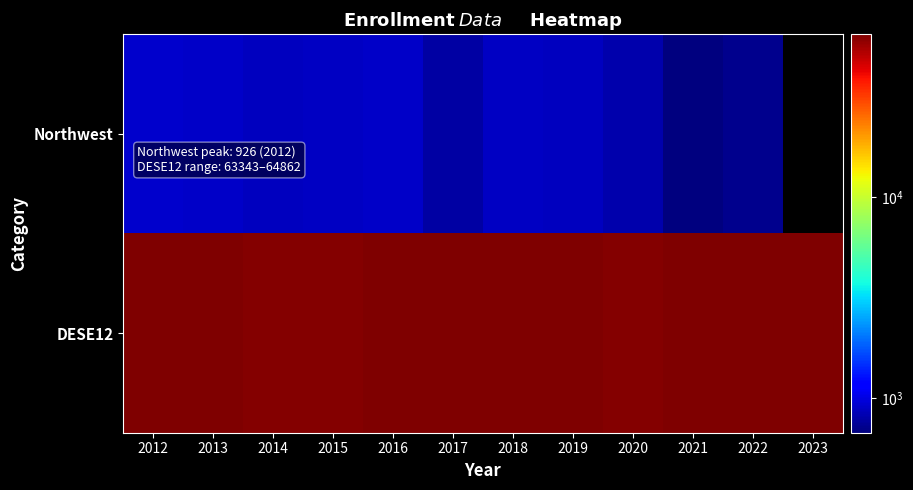

What is the minimum value shown in the chart?

673.0